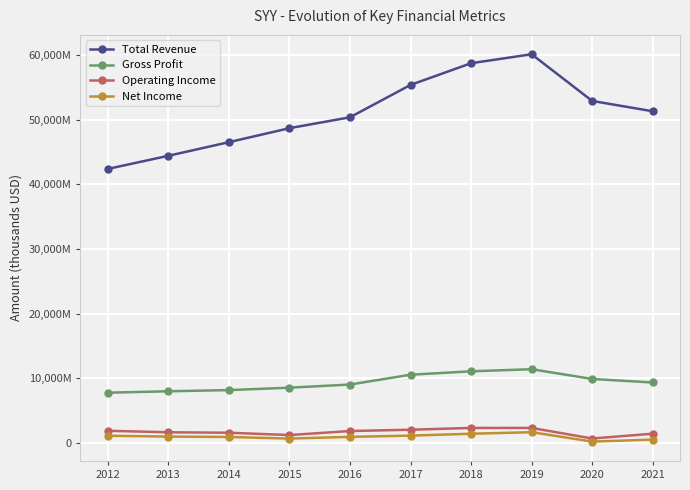

At which category is the sum across all series the highest?

2019